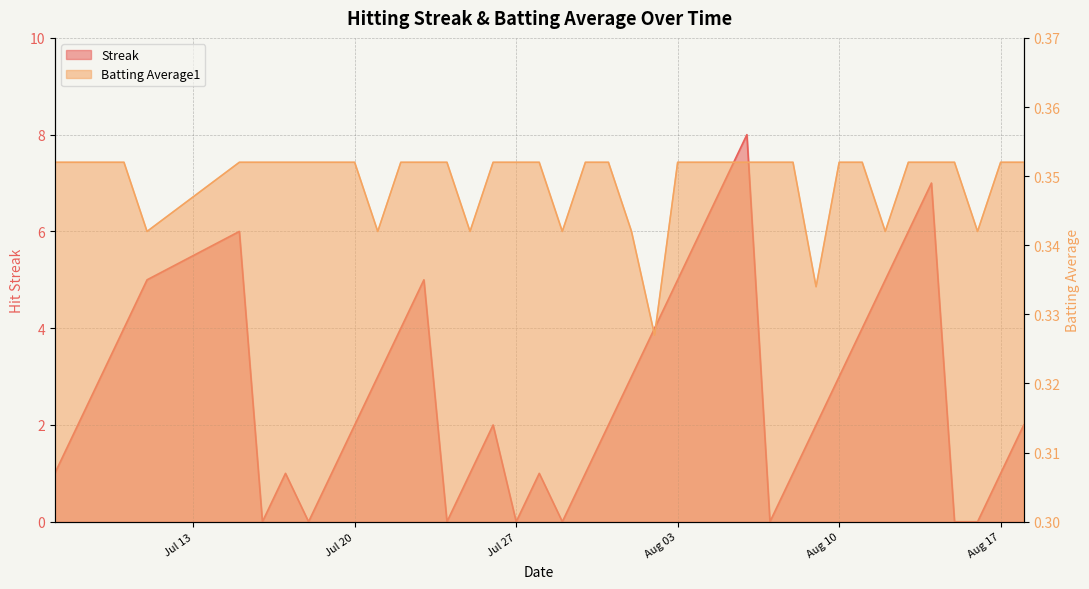

How many series are shown in this chart?

2